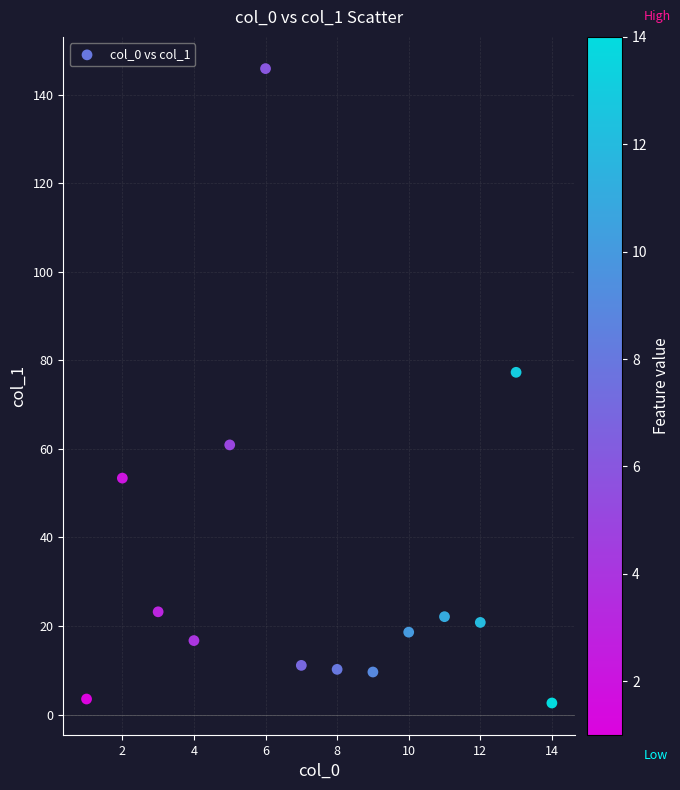

What Y value in the scatter plot is closest to 74?

77.3